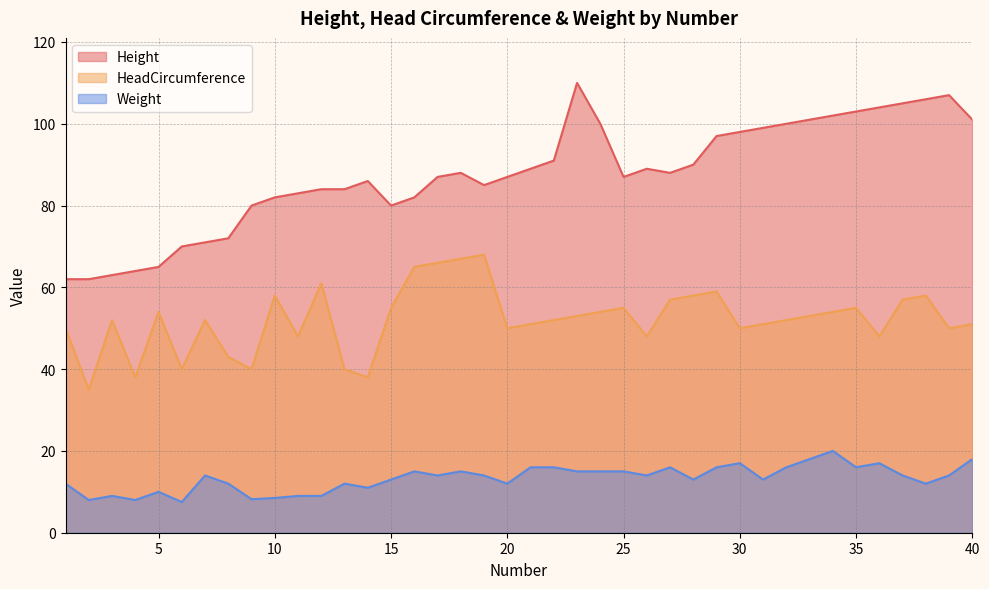

At which category does the chart reach its peak across all series?

23